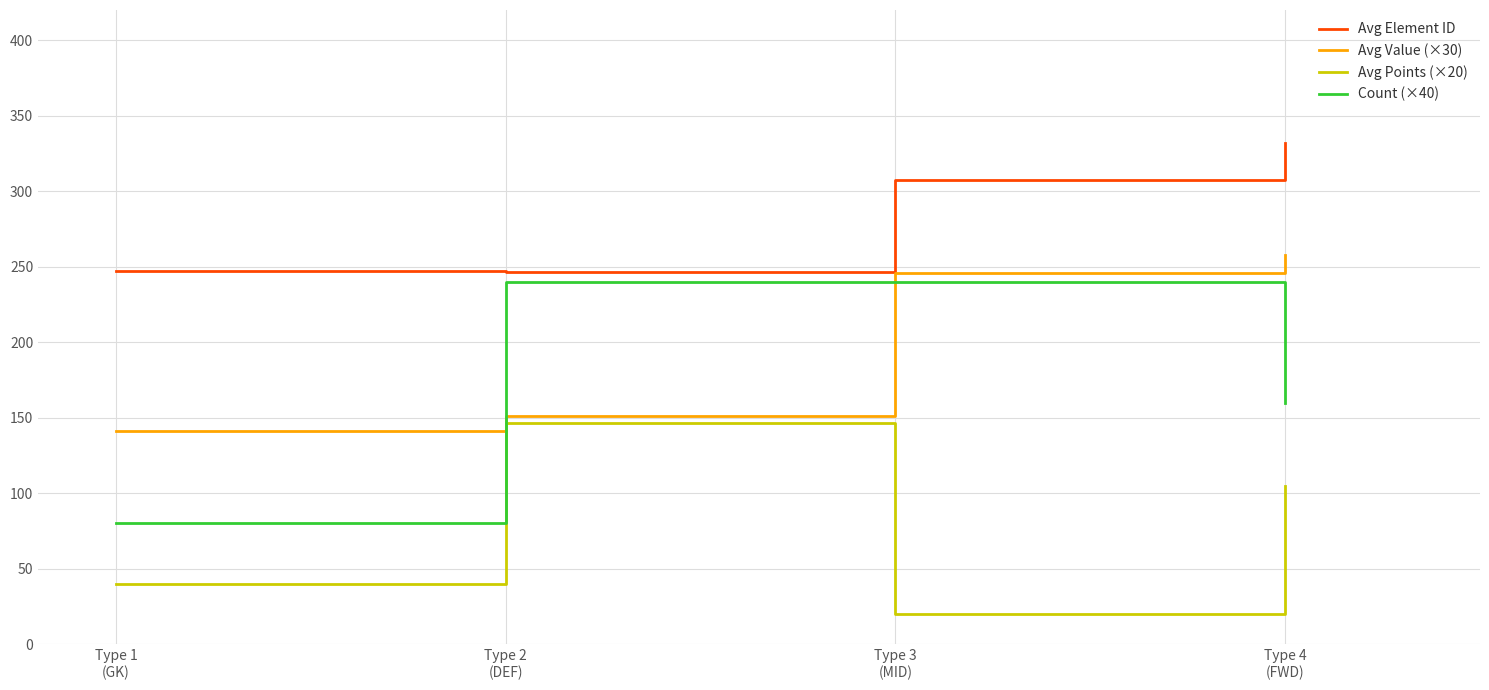

Does the chart have visible grid lines?

Yes